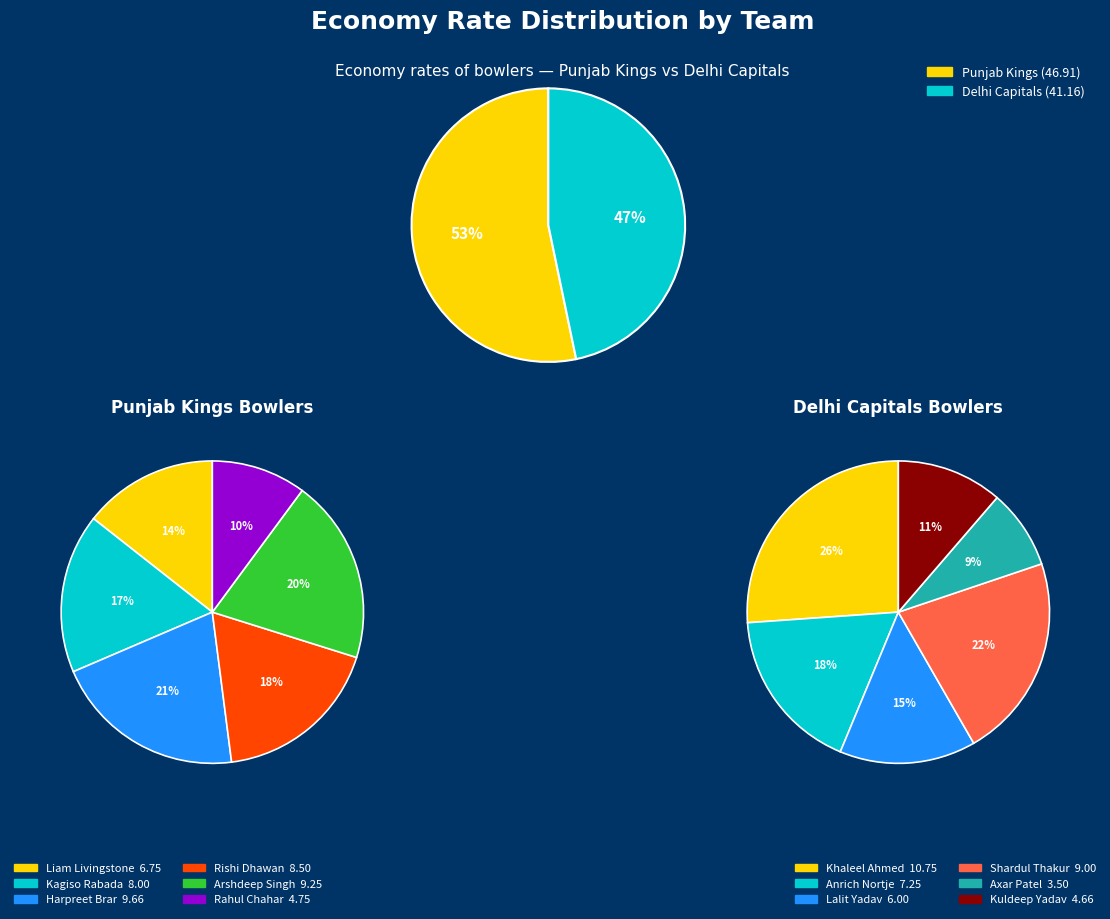

Which has a higher value, Rishi Dhawan or Kuldeep Yadav?

Rishi Dhawan